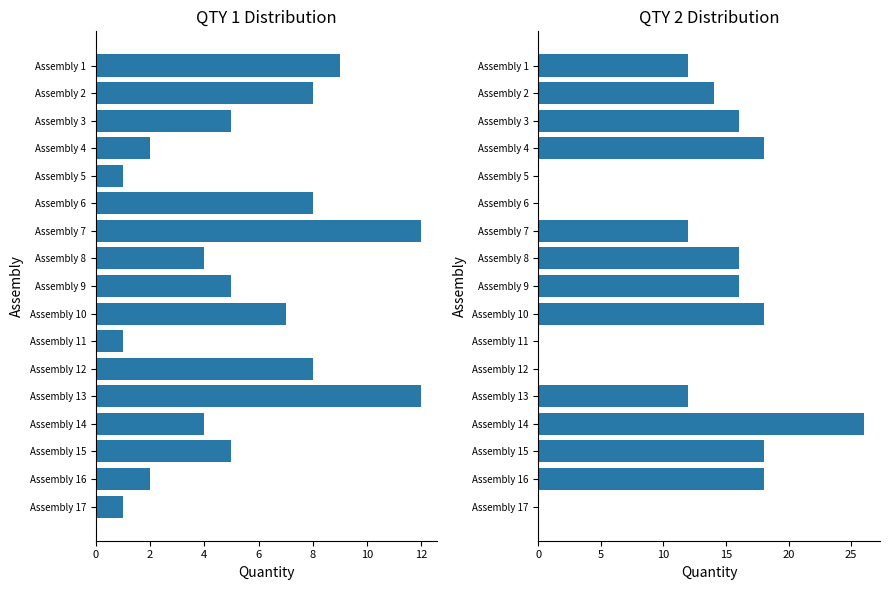

Which series has the widest spread of values?

QTY 2